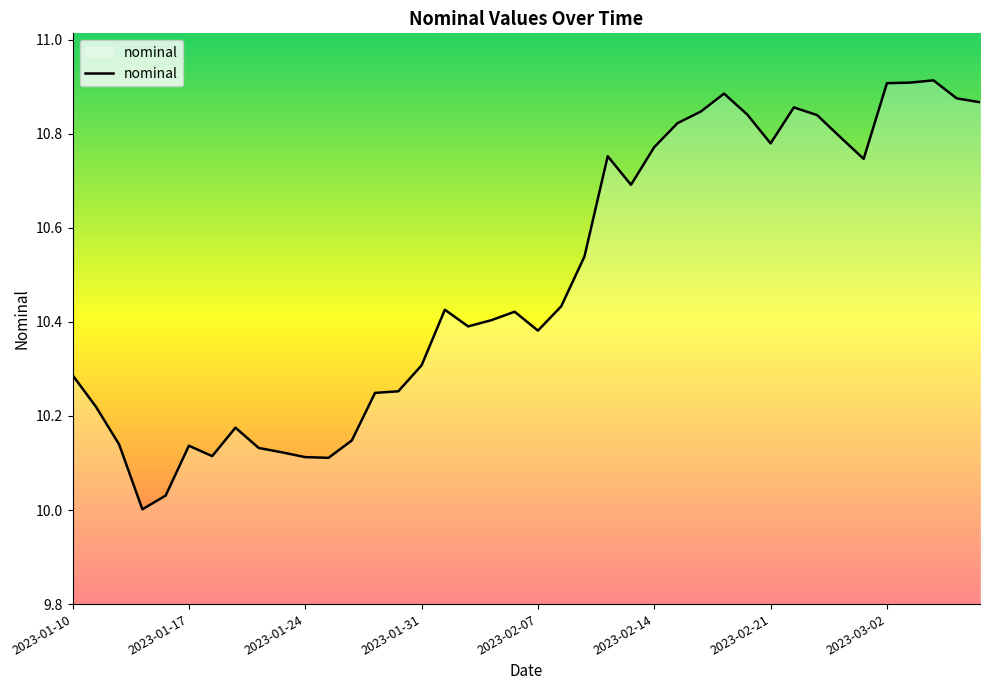

What is the difference between the maximum and minimum values?

0.9